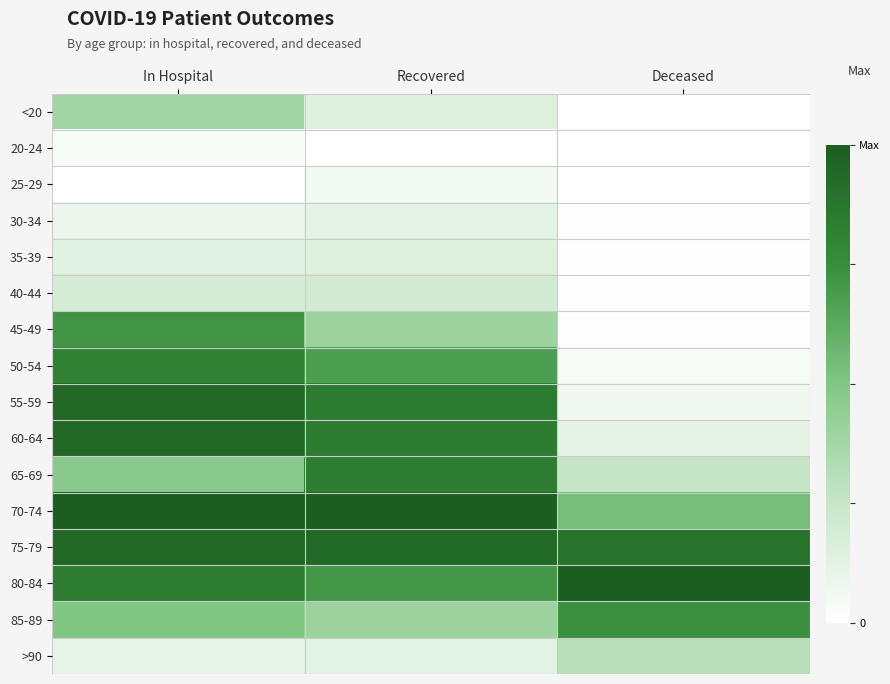

Reading left to right, what are all the values shown in this chart?

<20: In Hospital=0.4	Recovered=0.1	Deceased=0.0
20-24: In Hospital=0.0	Recovered=0.0	Deceased=0.0
25-29: In Hospital=0.0	Recovered=0.1	Deceased=0.0
30-34: In Hospital=0.1	Recovered=0.1	Deceased=0.0
35-39: In Hospital=0.1	Recovered=0.1	Deceased=0.0
40-44: In Hospital=0.2	Recovered=0.2	Deceased=0.0
45-49: In Hospital=0.7	Recovered=0.4	Deceased=0.0
50-54: In Hospital=0.8	Recovered=0.7	Deceased=0.0
55-59: In Hospital=0.9	Recovered=0.8	Deceased=0.1
60-64: In Hospital=0.9	Recovered=0.8	Deceased=0.1
65-69: In Hospital=0.5	Recovered=0.8	Deceased=0.3
70-74: In Hospital=1.0	Recovered=1.0	Deceased=0.5
75-79: In Hospital=0.9	Recovered=0.9	Deceased=0.9
80-84: In Hospital=0.8	Recovered=0.7	Deceased=1.0
85-89: In Hospital=0.5	Recovered=0.4	Deceased=0.7
>90: In Hospital=0.1	Recovered=0.1	Deceased=0.3